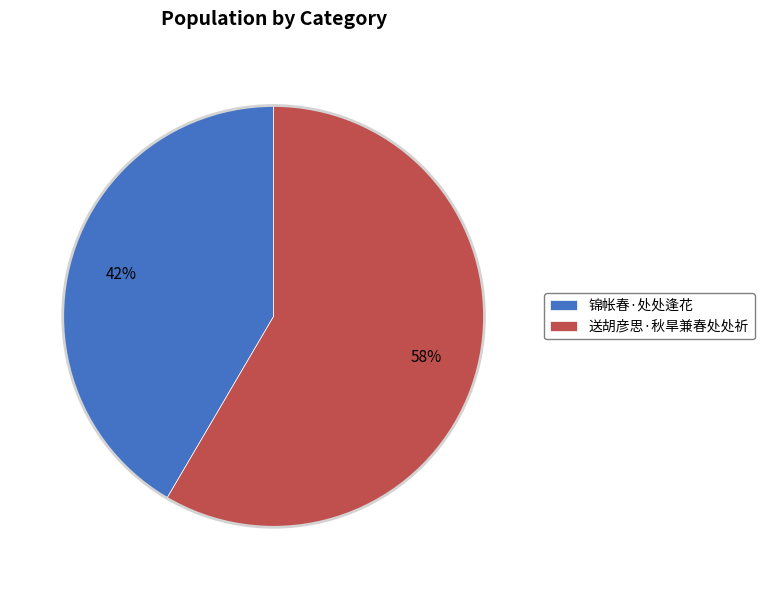

What is the smallest slice in the pie chart?

锦帐春·处处逢花